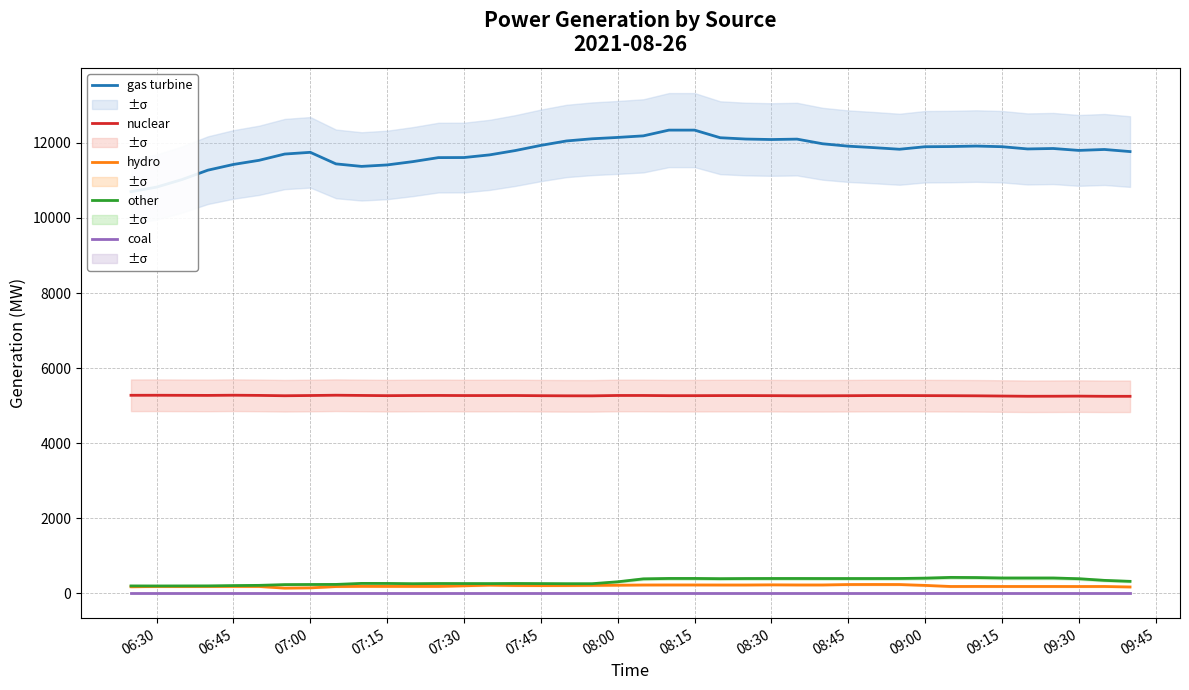

What is the sum of all other values?

12506